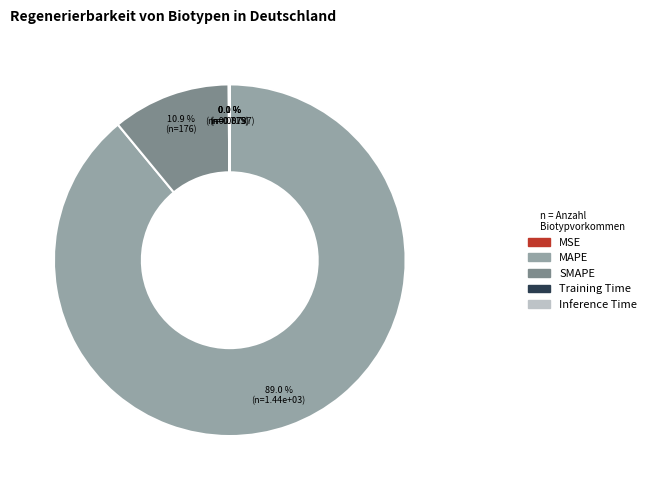

Which category has the biggest portion of the pie?

MAPE